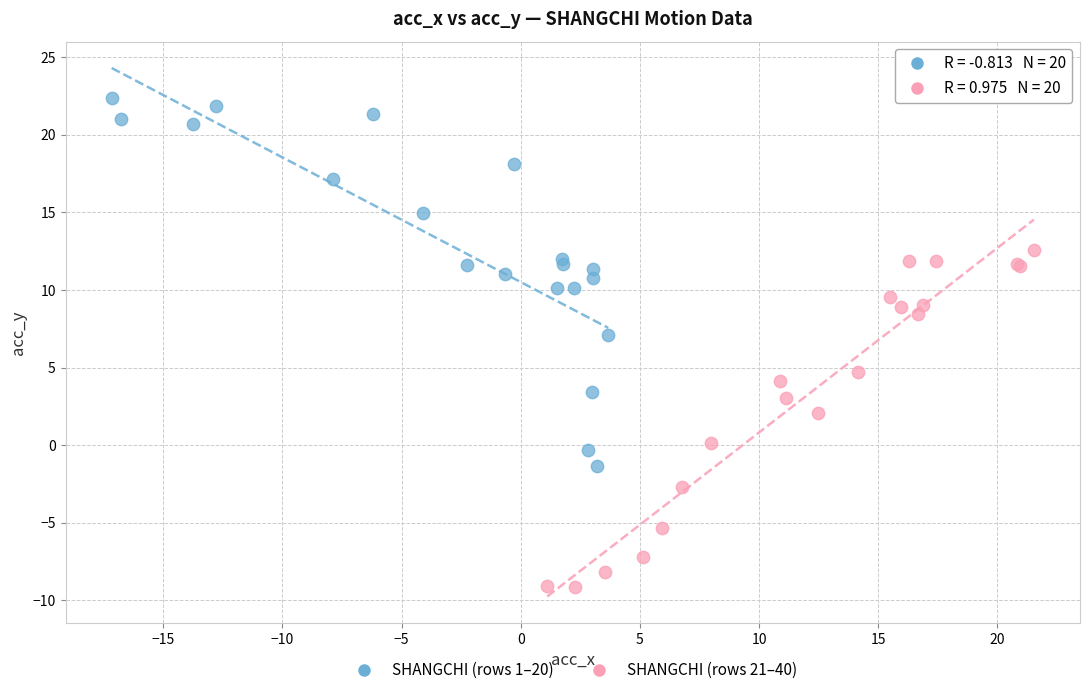

Which series reaches the maximum Y coordinate?

SHANGCHI (rows 1–20)